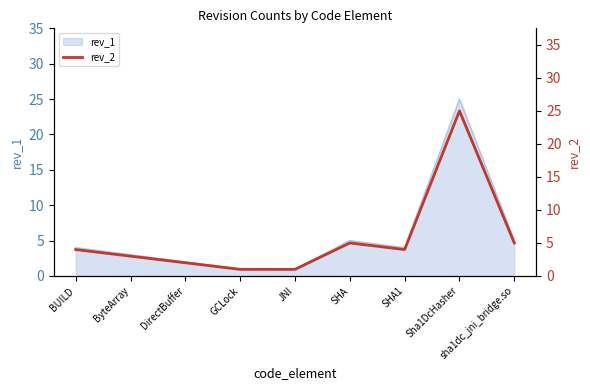

List the labels in order of value, smallest first.

GCLock, JNI, DirectBuffer, ByteArray, BUILD, SHA1, SHA, sha1dc_jni_bridge.so, Sha1DcHasher